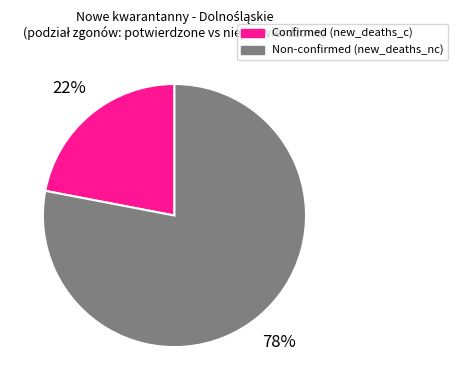

Does any single category account for the majority?

Yes